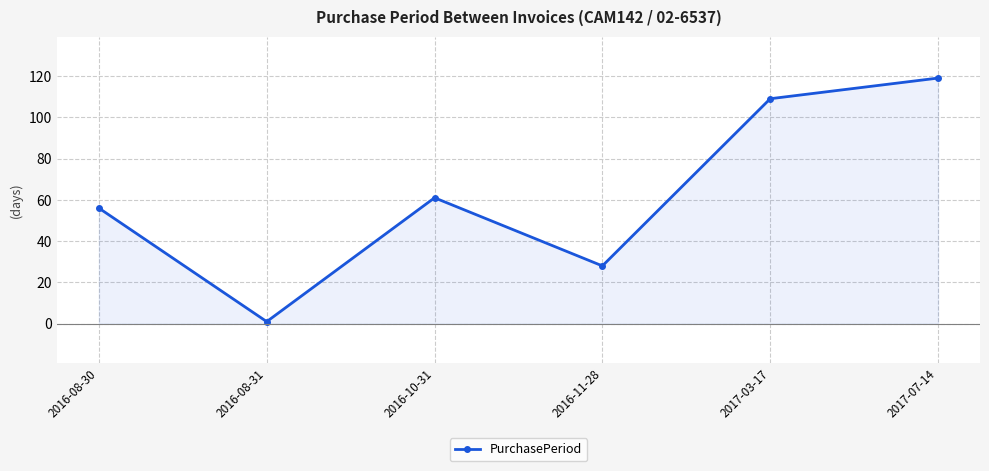

How many lines are shown in the chart?

1